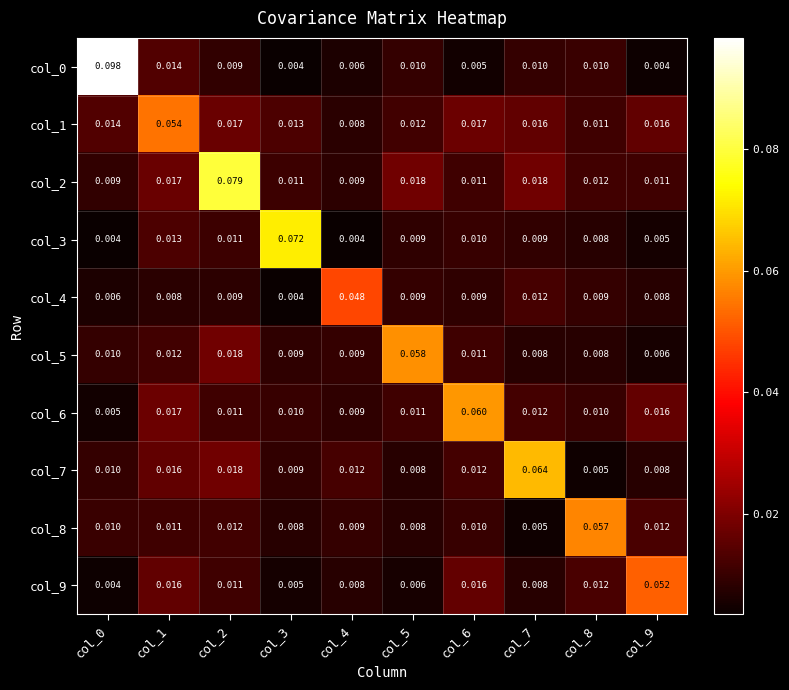

Which series has the largest total across all categories?

col_2